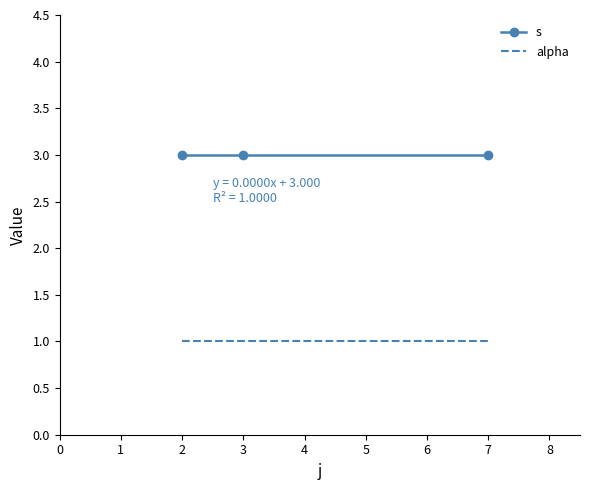

True or false: s has a value of 3 at 2.

True